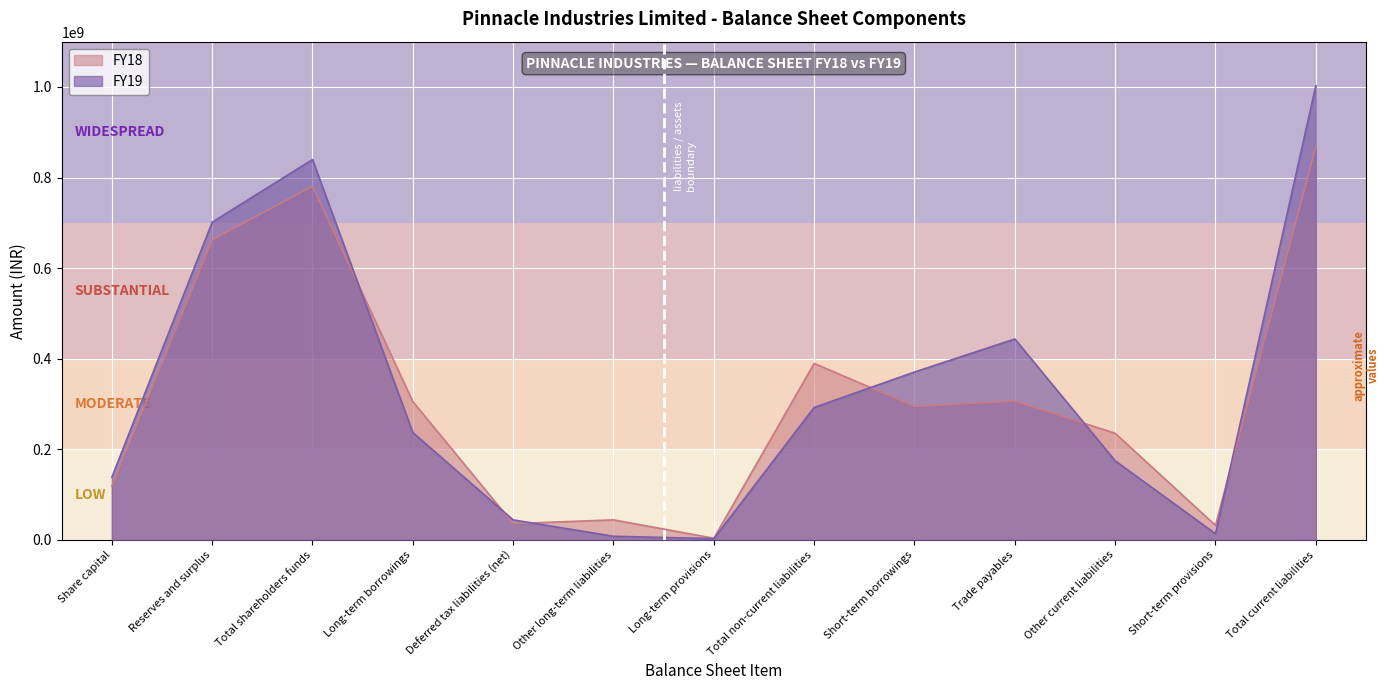

Where is the first local maximum for FY19?

Total shareholders funds